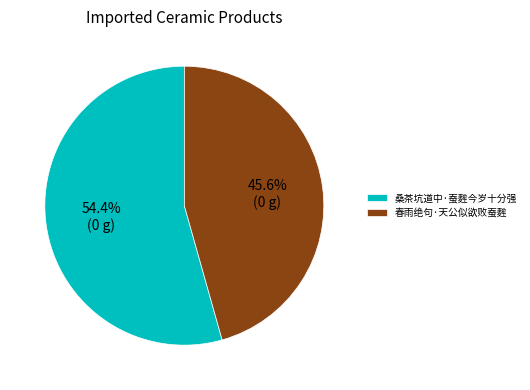

Which has a higher value, 春雨绝句·天公似欲败蚕麰 or 桑茶坑道中·蚕麰今岁十分强?

桑茶坑道中·蚕麰今岁十分强